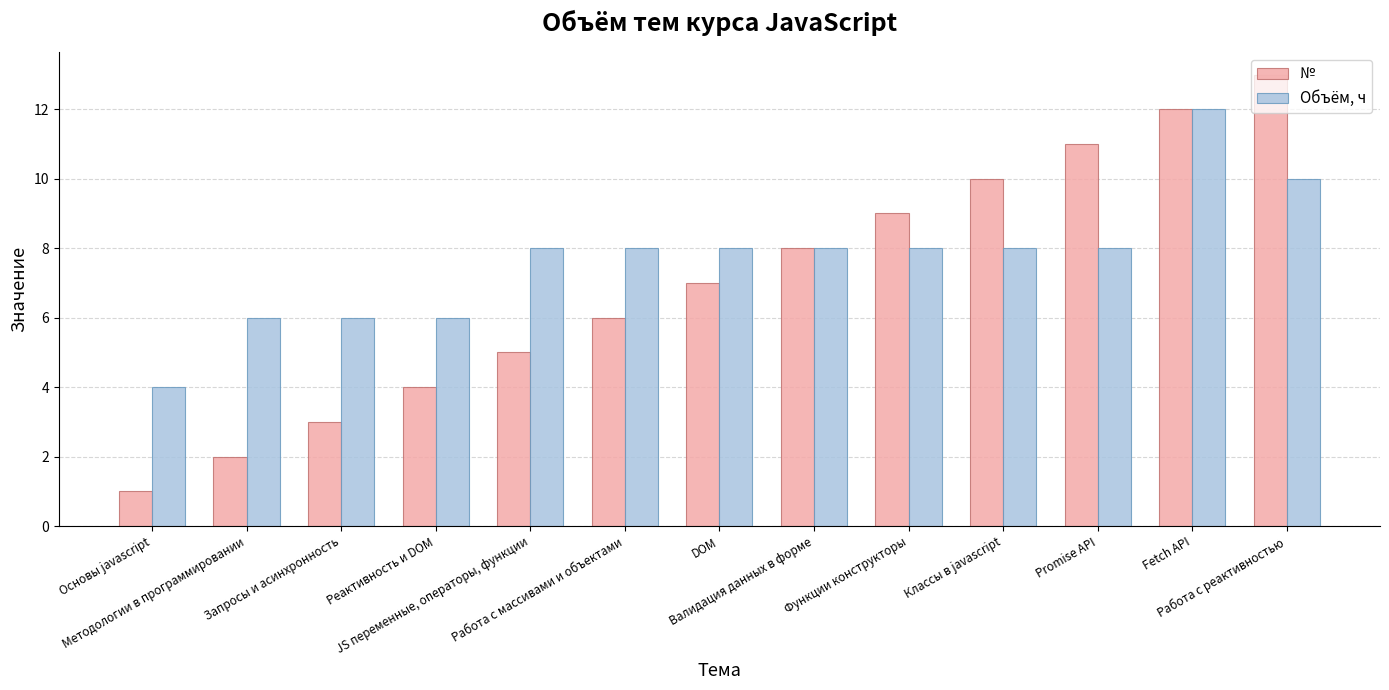

Reading left to right, list all the values displayed in this chart.

№: Основы javascript=1	Методологии в программировании=2	Запросы и асинхронность=3	Реактивность и DOM=4	JS переменные, операторы, функции=5	Работа с массивами и объектами=6	DOM=7	Валидация данных в форме=8	Функции конструкторы=9	Классы в javascript=10	Promise API=11	Fetch API=12	Работа с реактивностью=13
Объём, ч: Основы javascript=4	Методологии в программировании=6	Запросы и асинхронность=6	Реактивность и DOM=6	JS переменные, операторы, функции=8	Работа с массивами и объектами=8	DOM=8	Валидация данных в форме=8	Функции конструкторы=8	Классы в javascript=8	Promise API=8	Fetch API=12	Работа с реактивностью=10